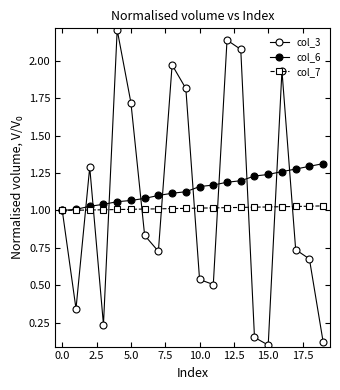

How many lines are shown in the chart?

3